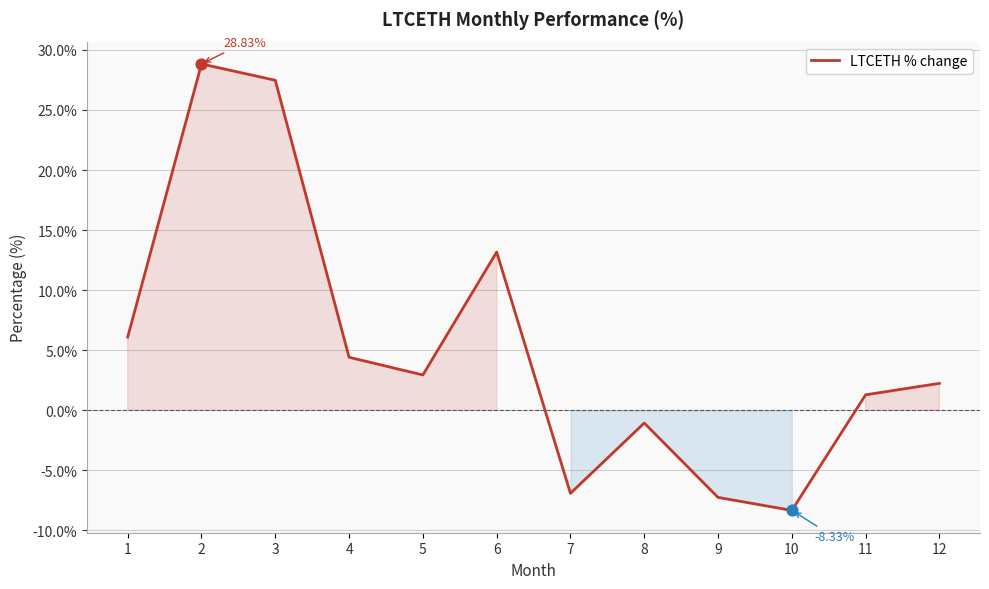

What is the change in value from 3 to 9?

-34.7